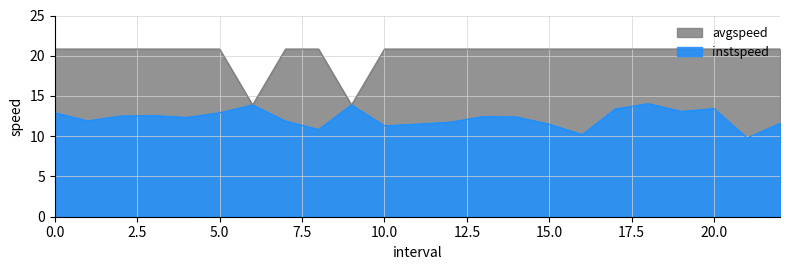

How many values in the avgspeed series exceed 20?

21